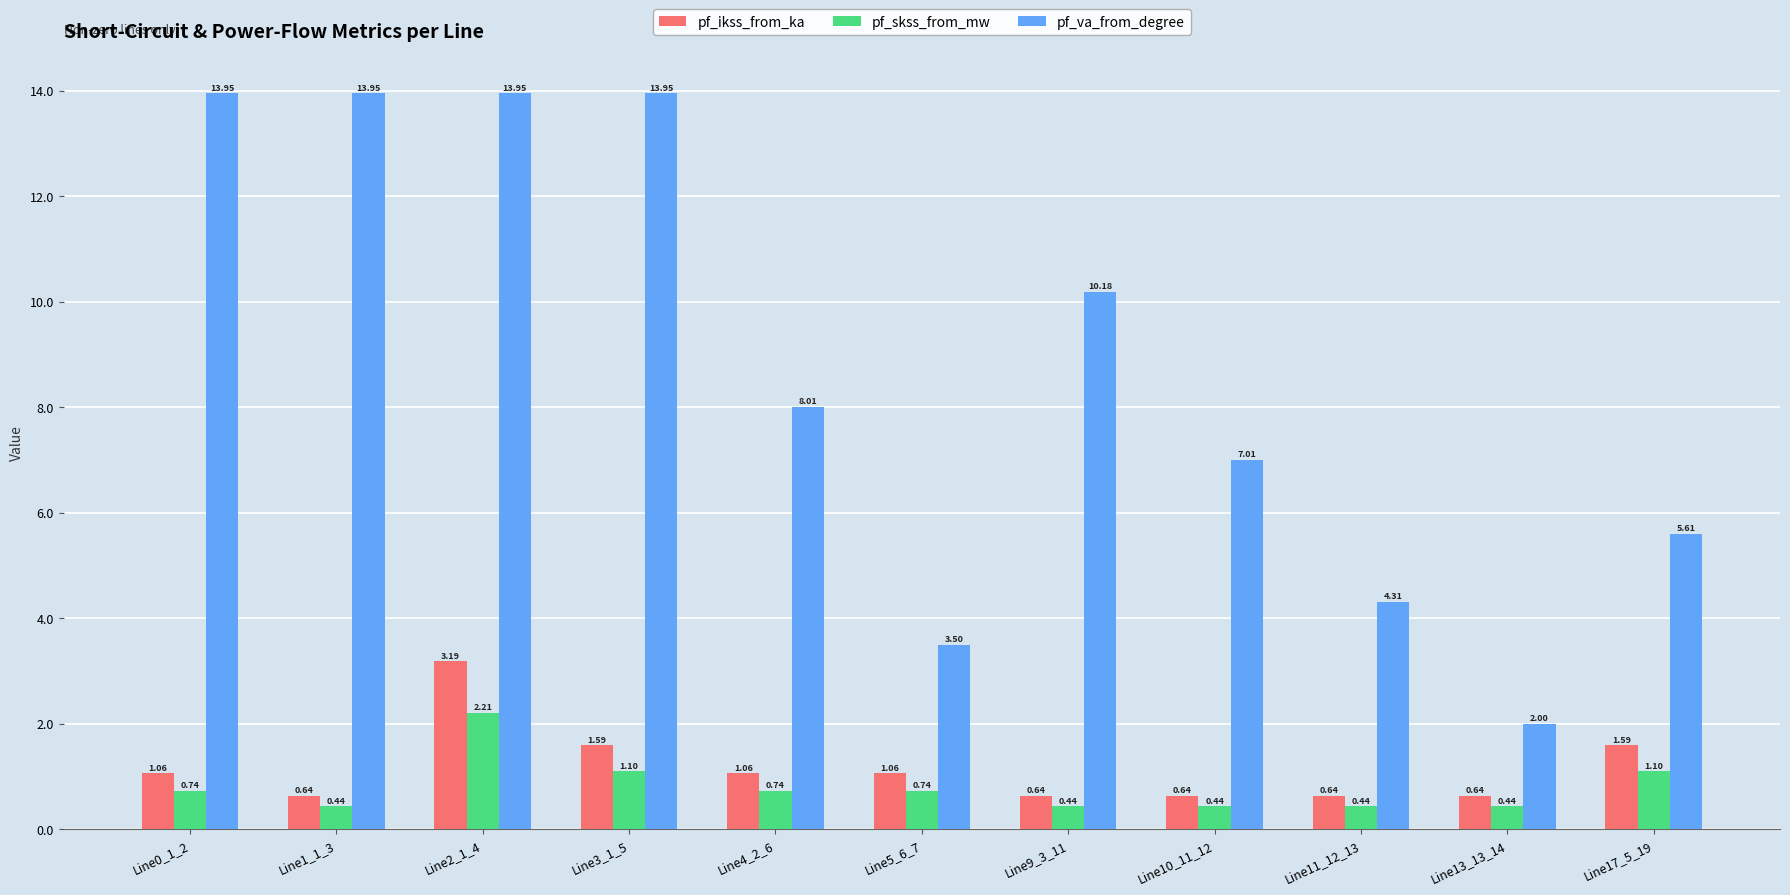

What is the difference between the highest and lowest values at Line1_1_3?

13.5